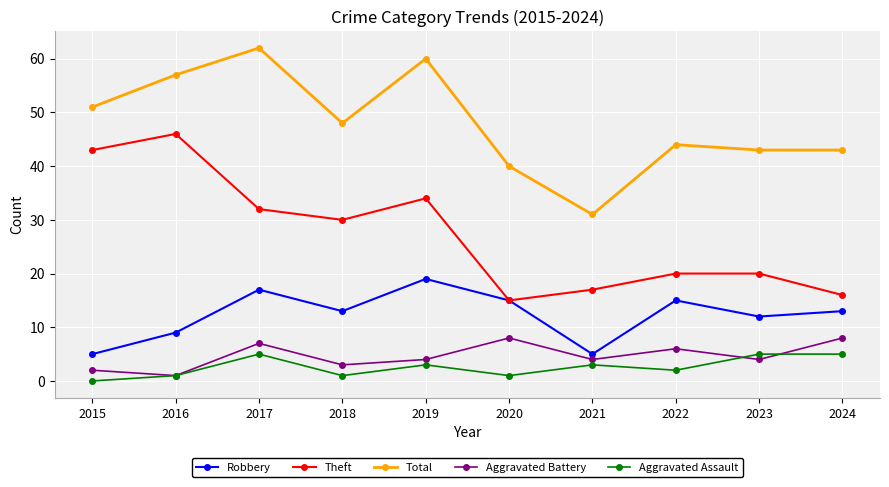

Where does the Robbery series first go above 13?

2017